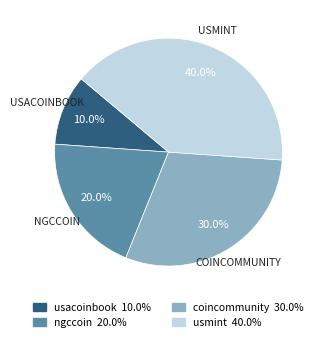

Does ngccoin represent more than half of the total?

No